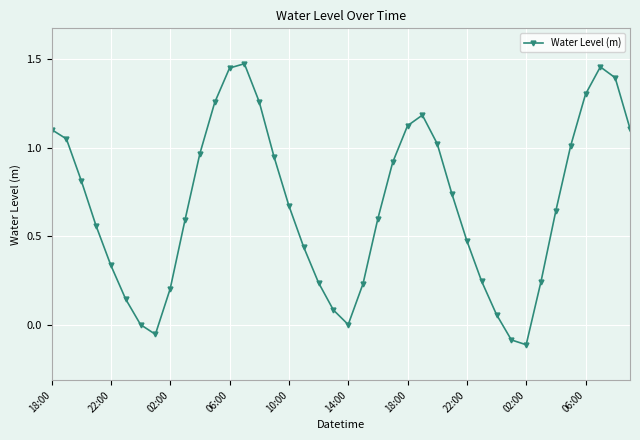

How many points are higher than both their immediate neighbors (excluding endpoints)?

3